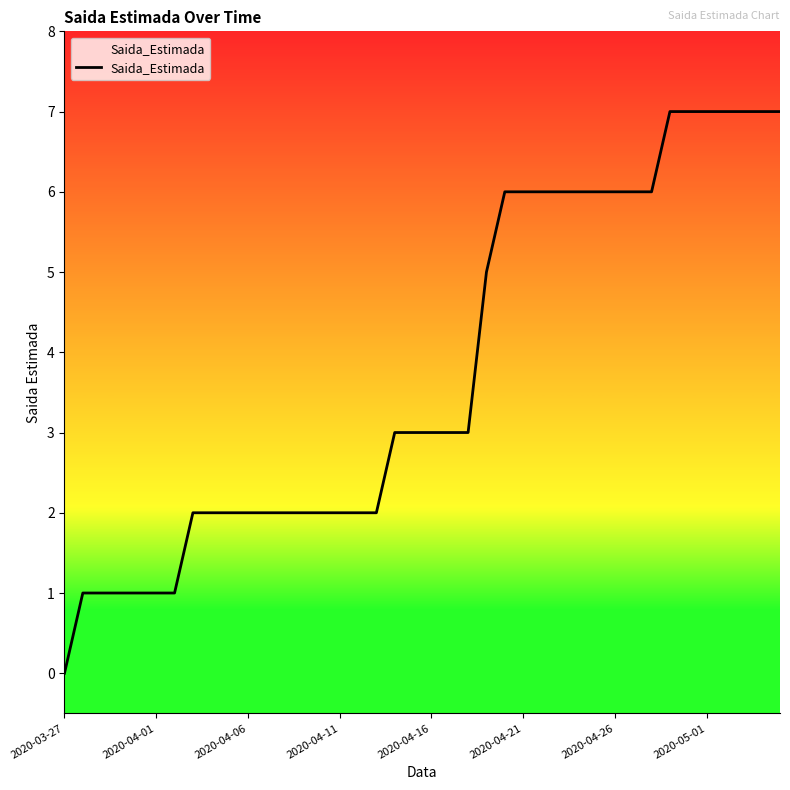

Is it true that the value at 2020-04-16 is 3?

True